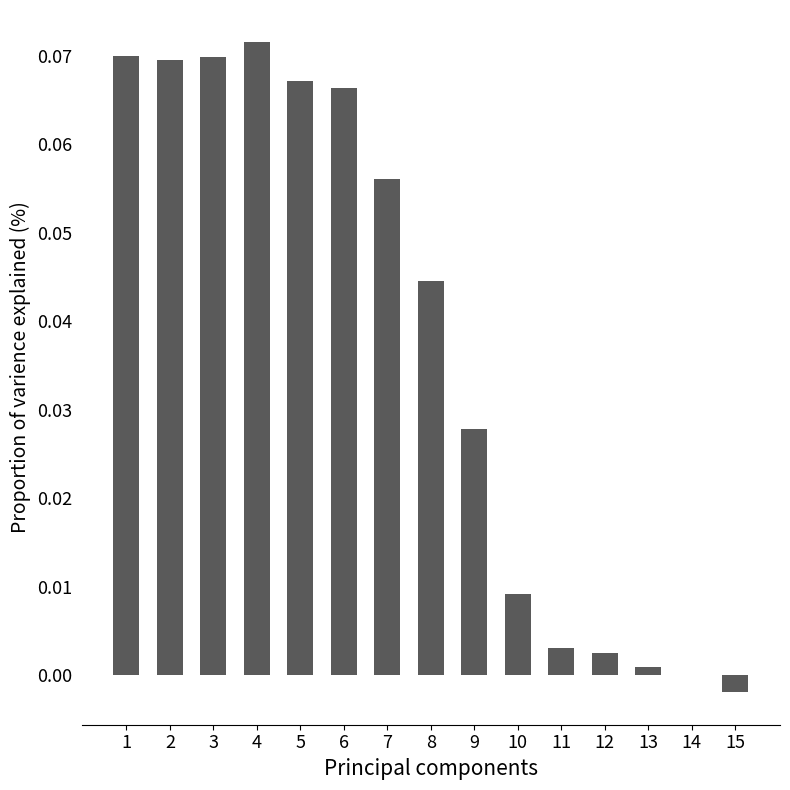

The chart shows a value of 0.0 at 14. True or false?

True